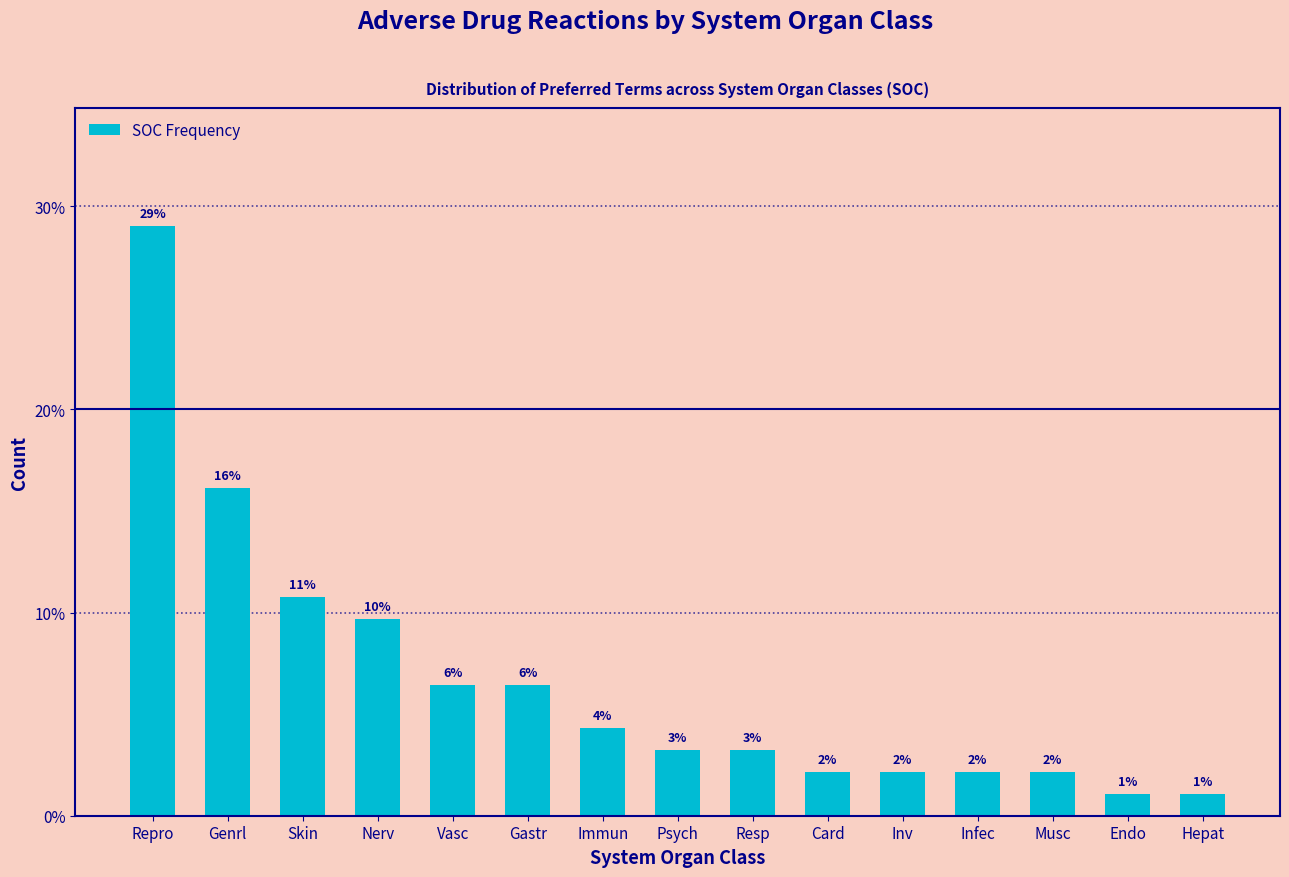

Approximately how many times larger is the value at Hepat compared to Endo?

1.0